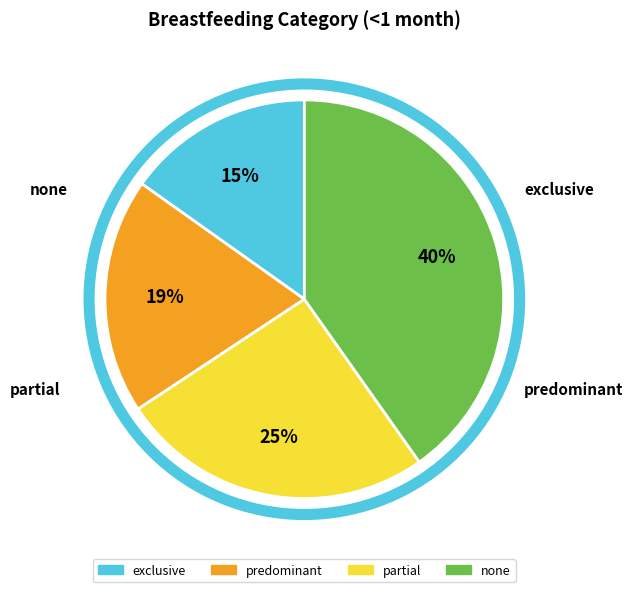

Is it true that partial is 14% of the pie?

False